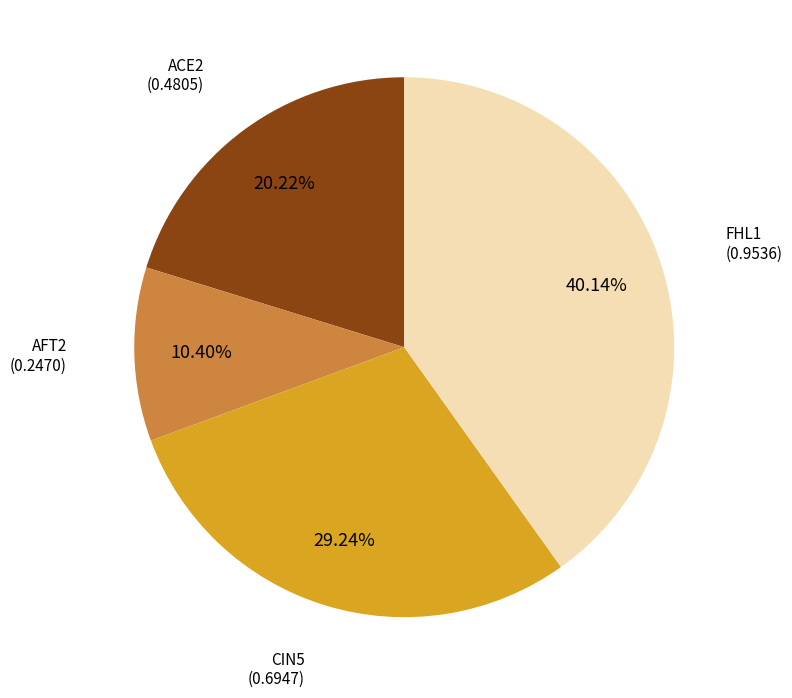

Combined, what portion of the pie is AFT2 and FHL1?

50.5%